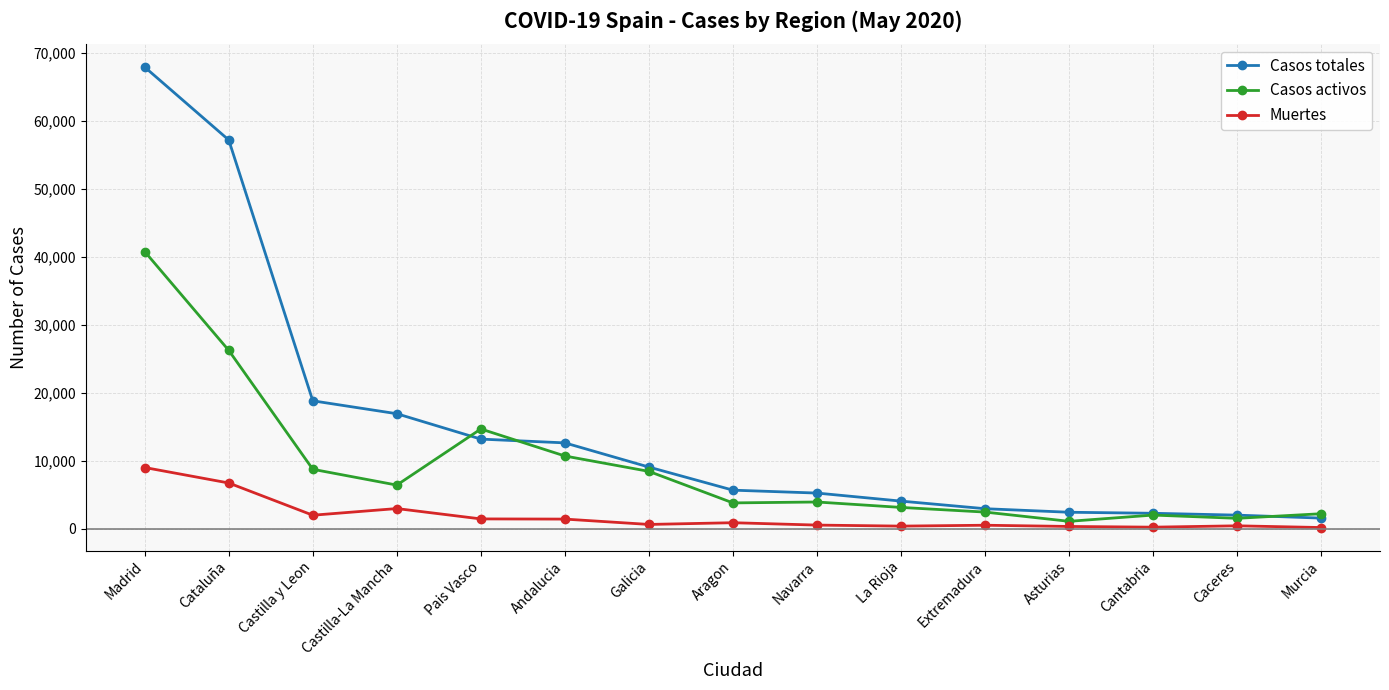

What is the value of the Casos activos point at the 1st from the left?

40736